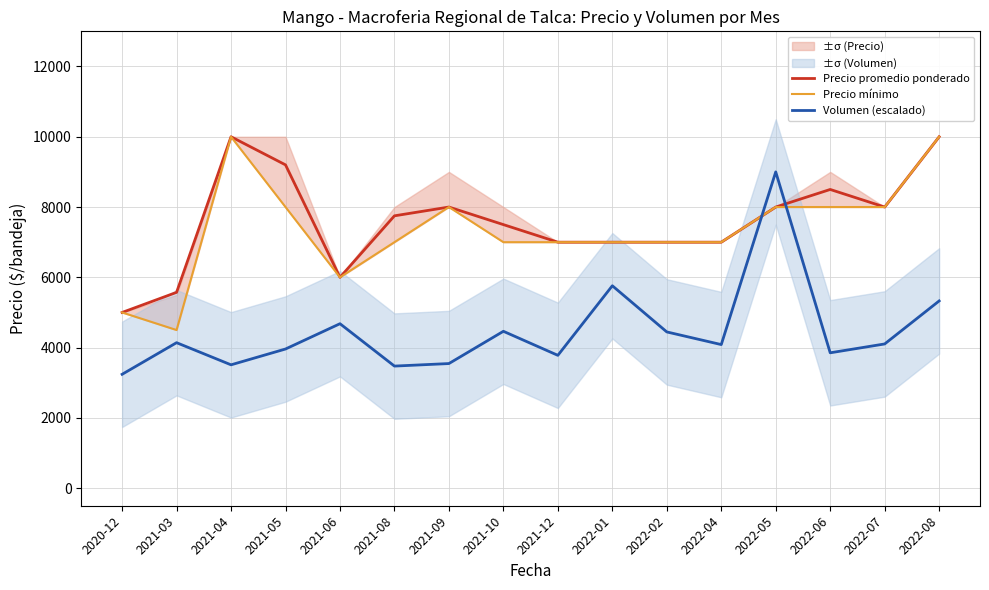

What is the difference between the maximum and minimum values in the Precio mínimo series?

5500